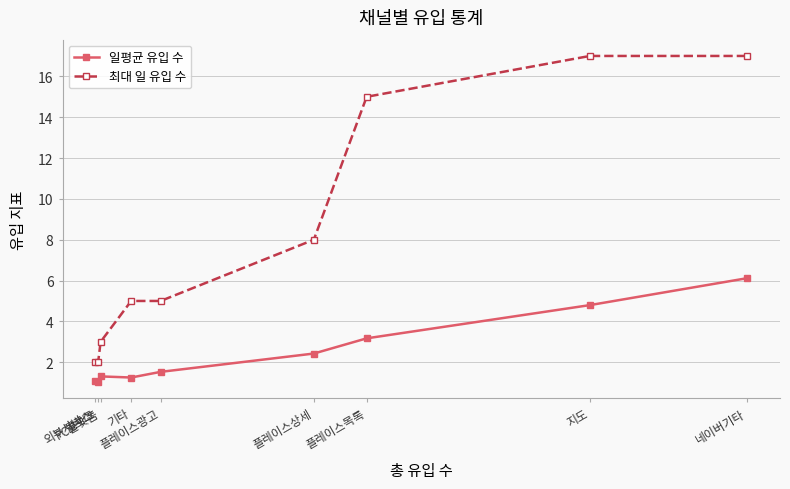

Where is the first local minimum for 일평균 유입 수?

블로그